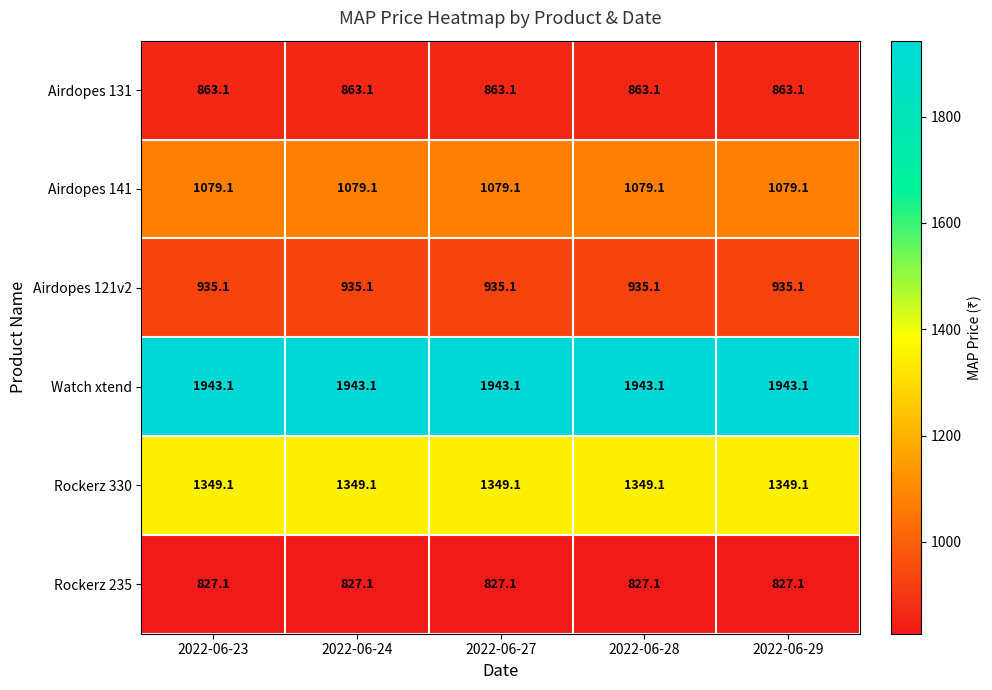

At how many categories does at least one series exceed 1827?

5